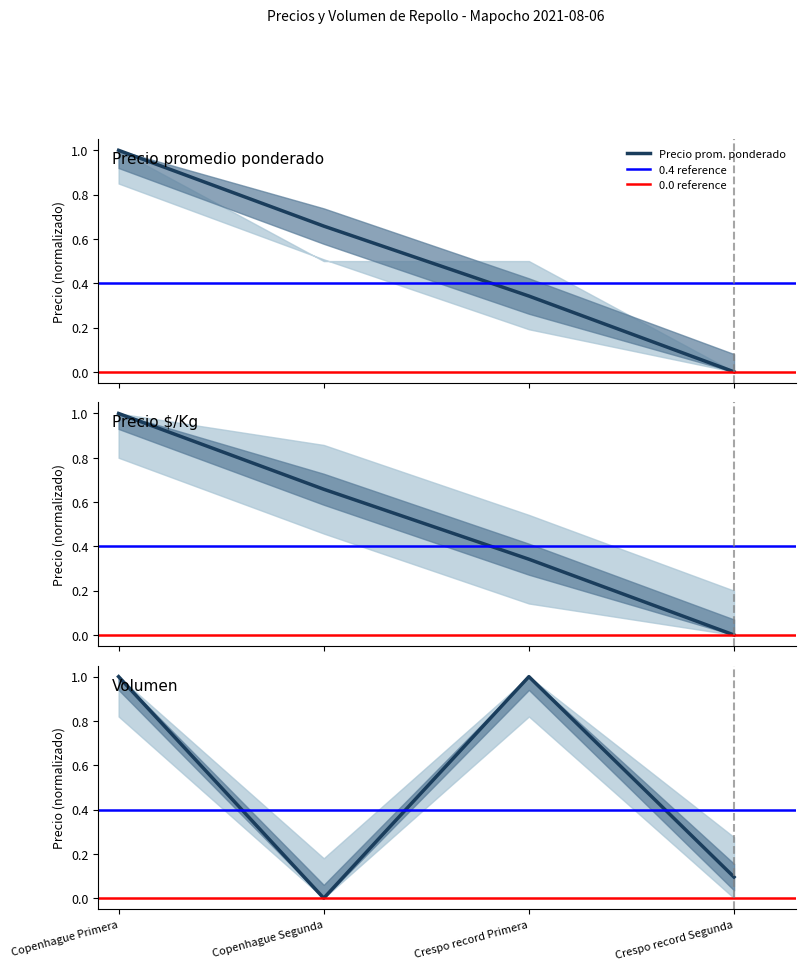

How many lines are shown in the chart?

3